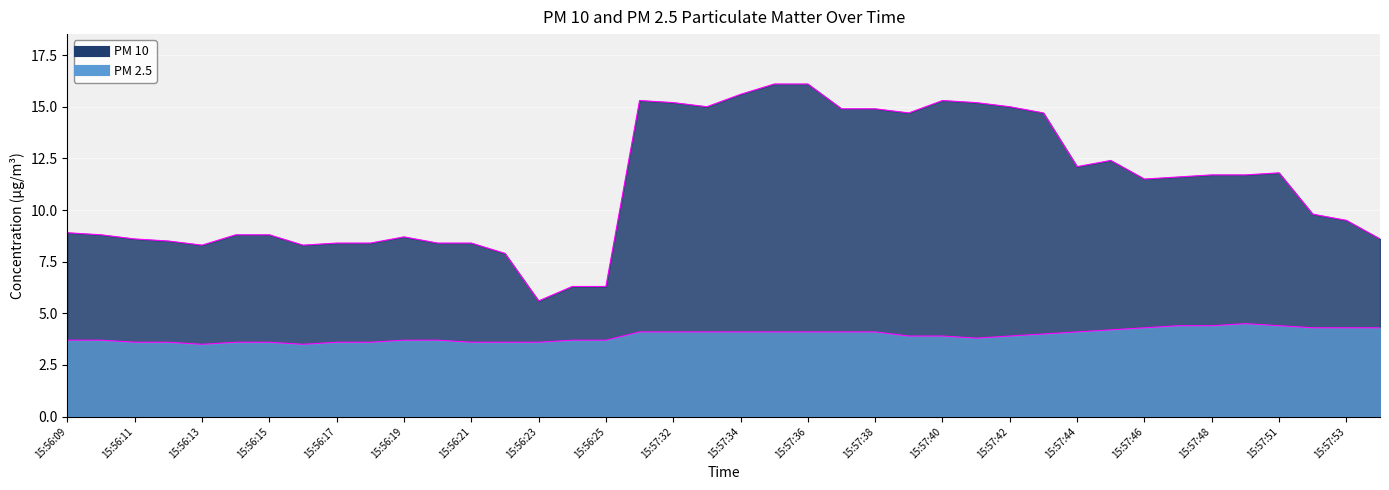

True or false: PM 2.5 has more than 0 points higher than both neighbors.

True